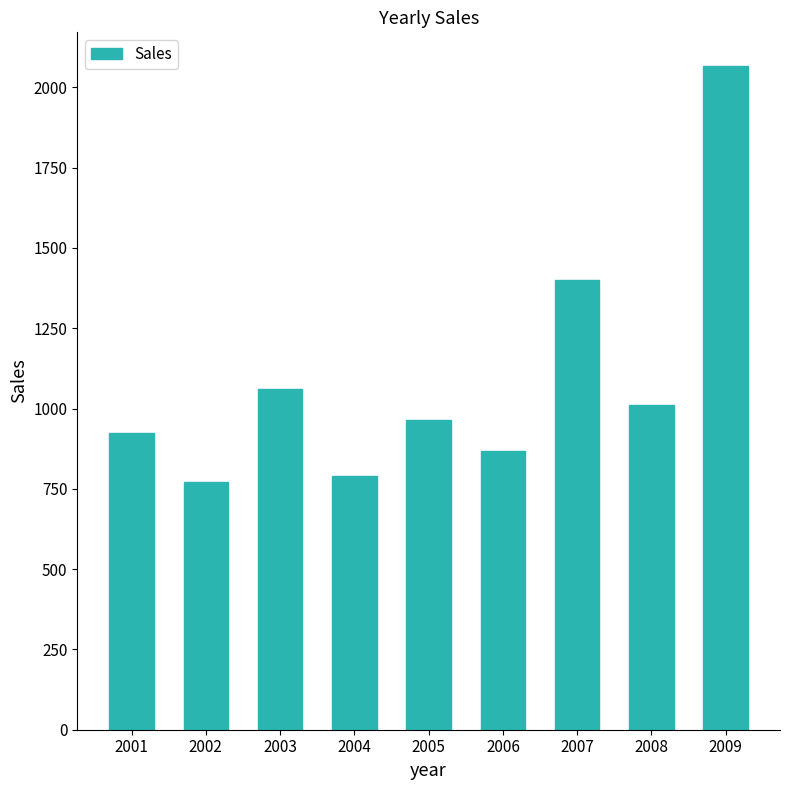

Reading left to right, transcribe all the data shown in this chart.

925	770	1062	790	965	868	1400	1010	2068